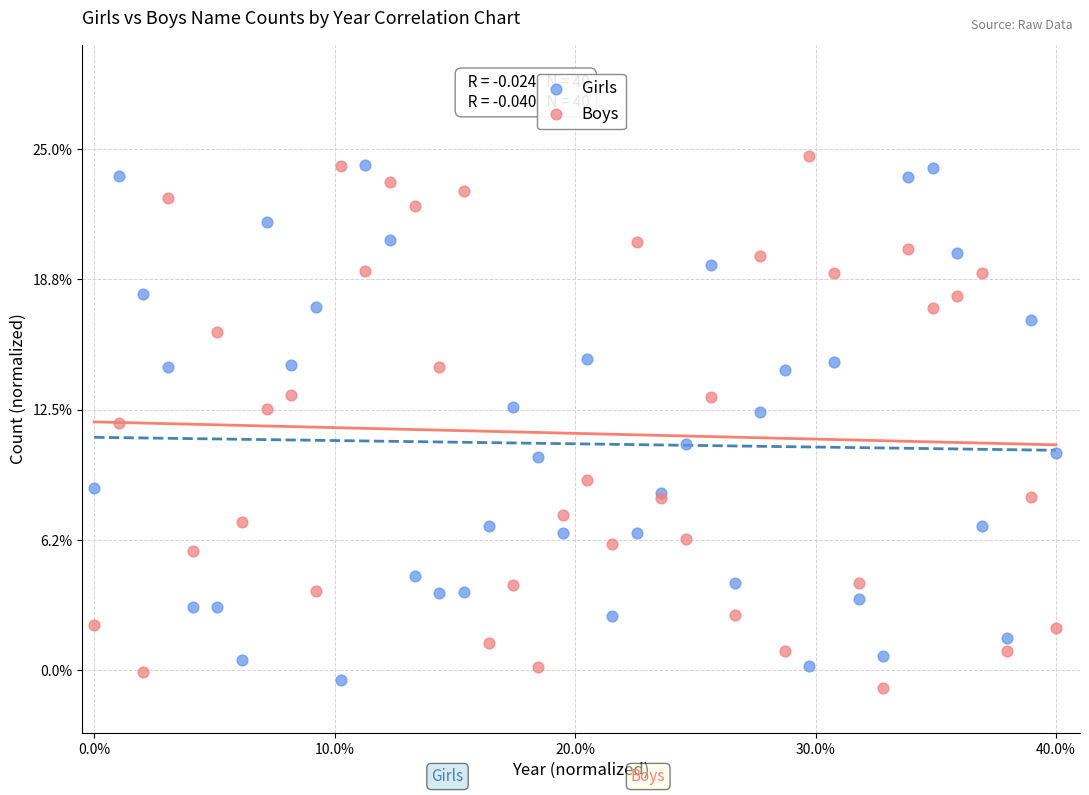

Which series has the widest spread of Y values?

Boys